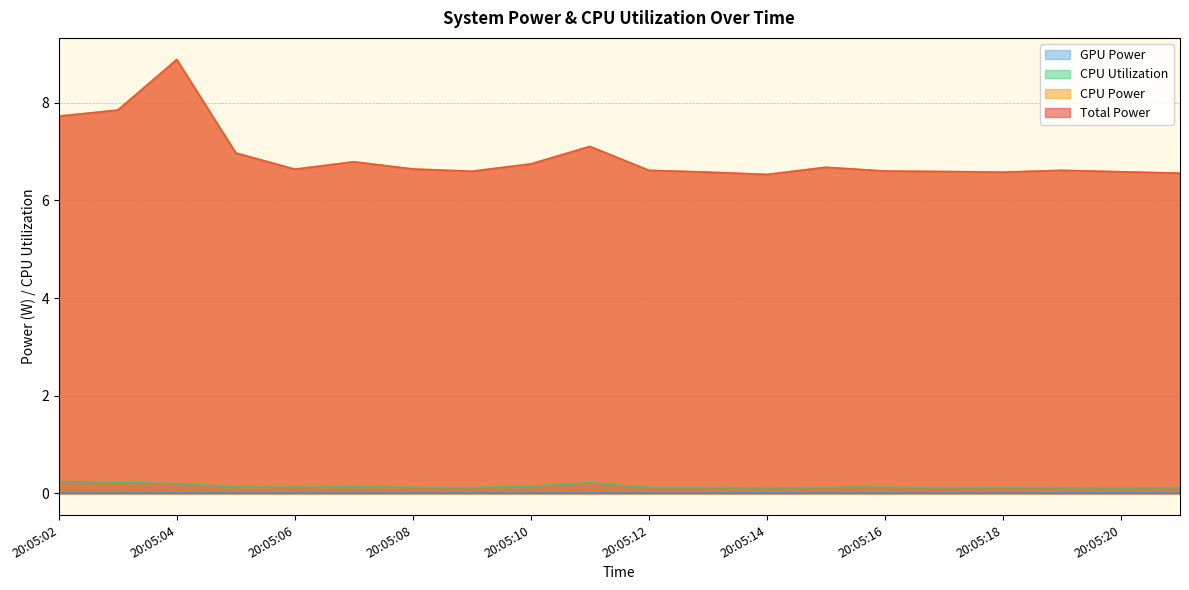

In CPU Power, how many points are lower than both neighbors (excluding endpoints)?

4